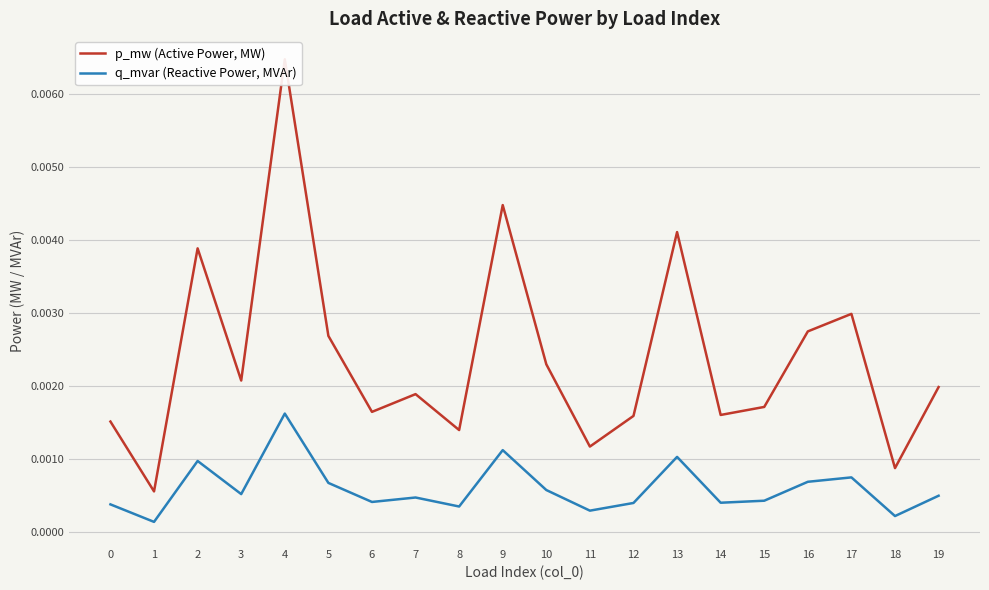

The p_mw (Active Power, MW) series shows 0.0 at 12. True or false?

True